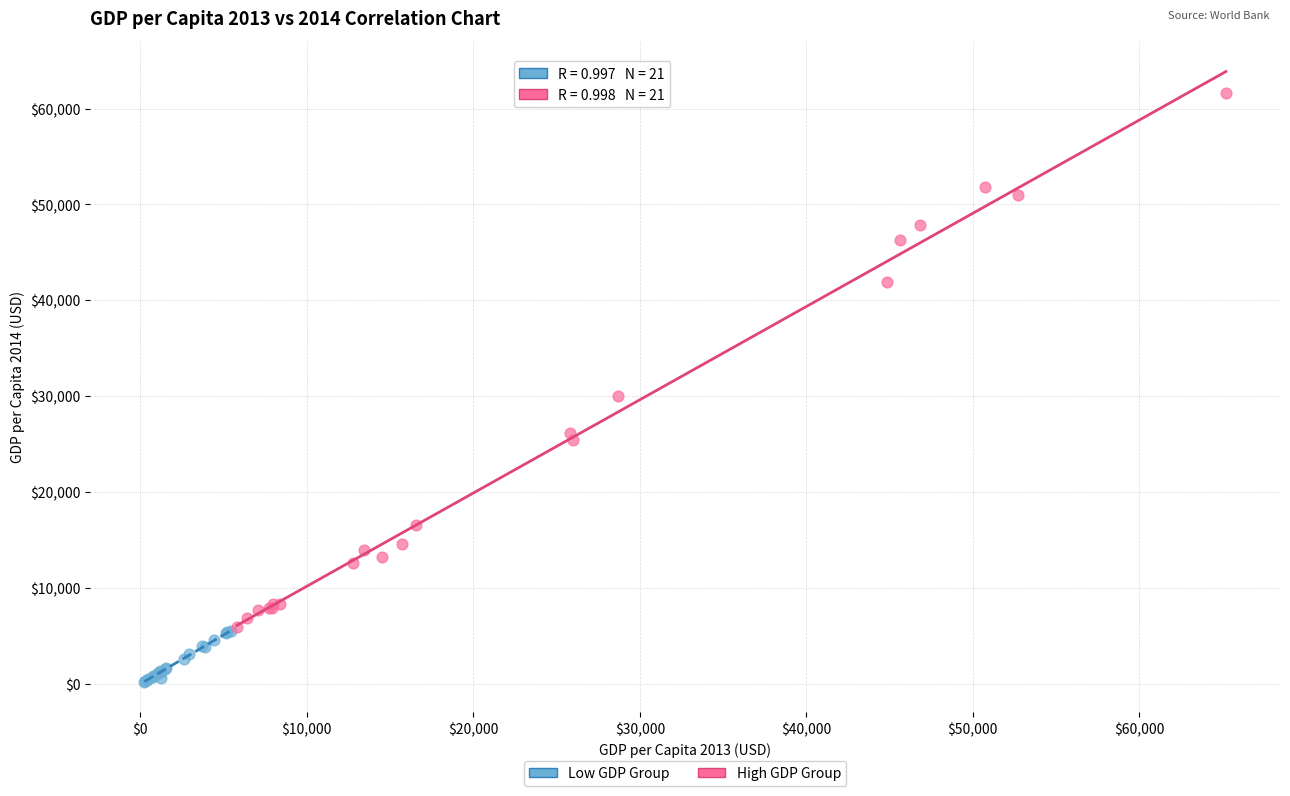

Which series contains the lowest Y value?

Low GDP Group